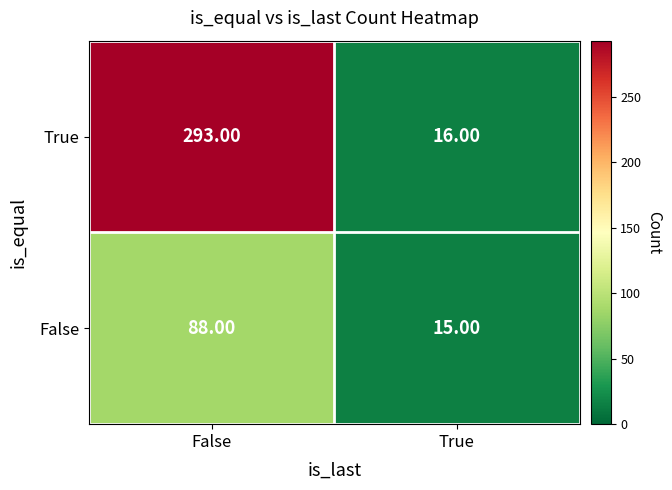

Which series has the largest total across all categories?

True